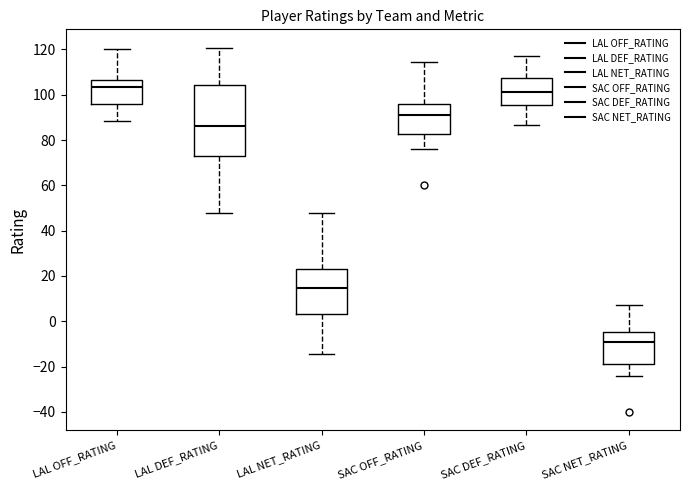

Comparing the boxes themselves (not the whiskers), which one is the tallest?

LAL DEF_RATING